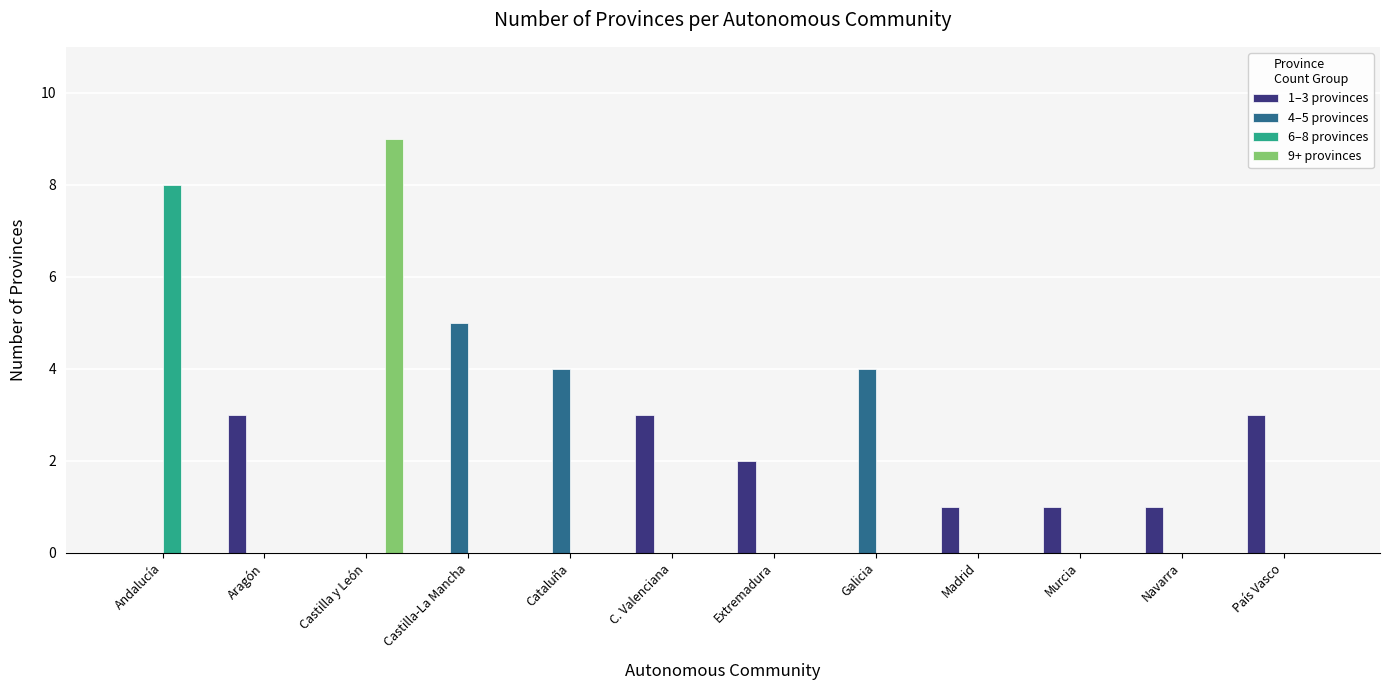

True or false: 4–5 provinces has a value of 0 at Extremadura.

True